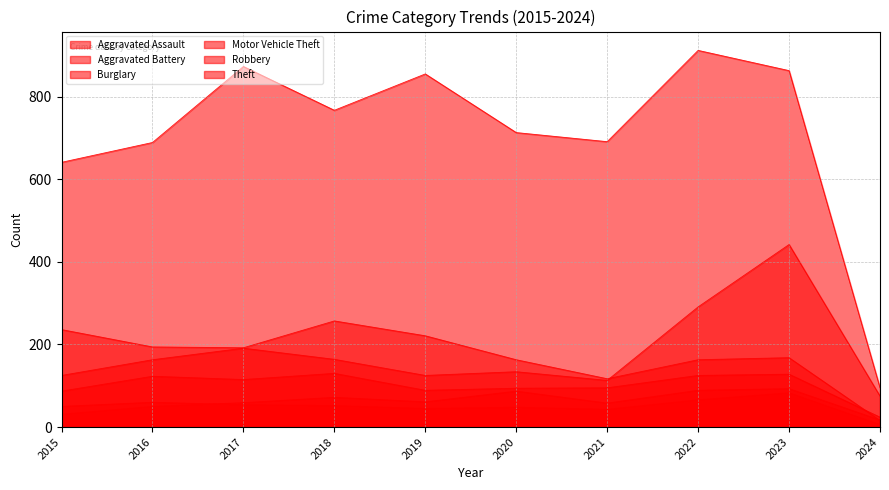

What is the sum of the Motor Vehicle Theft values at 2023 and 2017?

633